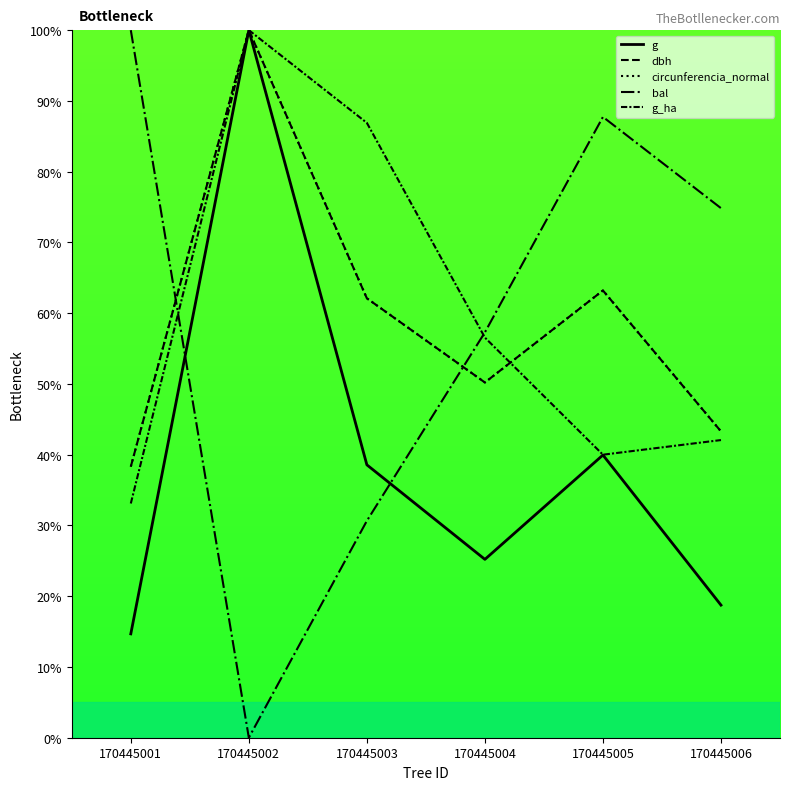

How many lines are shown in the chart?

5